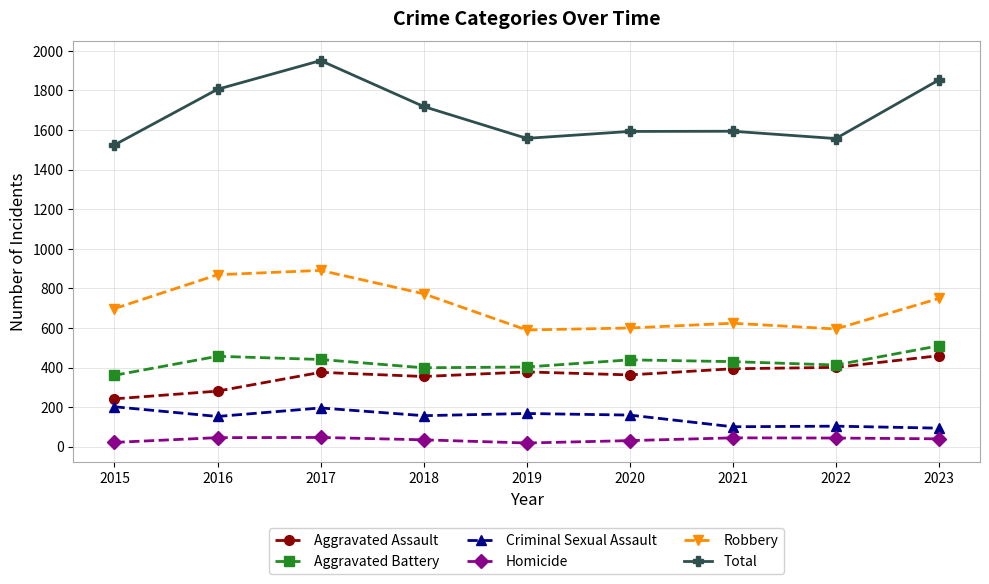

How many interior local peaks does the Robbery series have?

2